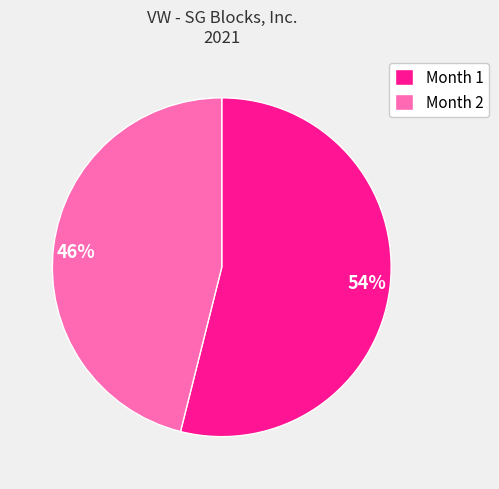

To the nearest percent, what is the difference between the largest and smallest slice percentages?

8%